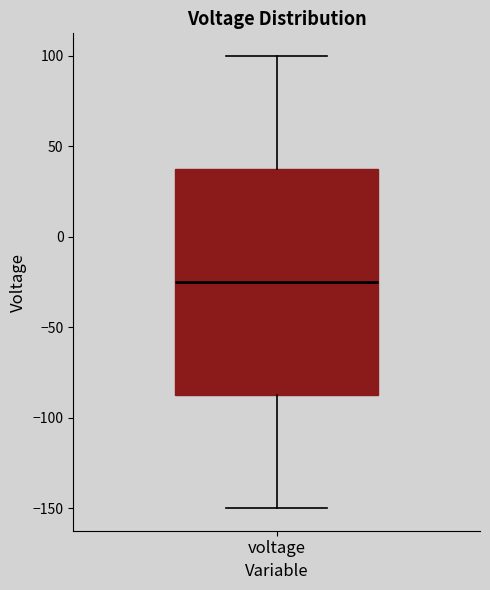

Where is the lower edge of the box for voltage on the y-axis? The values are not printed on the chart, so give them approximately, as read against the axis.

-85